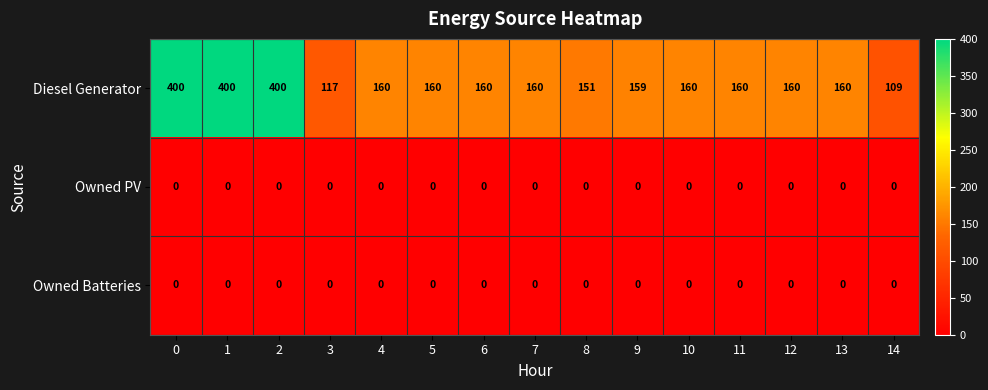

Is the value of Owned PV at 14 greater than the value of Diesel Generator at 13?

No